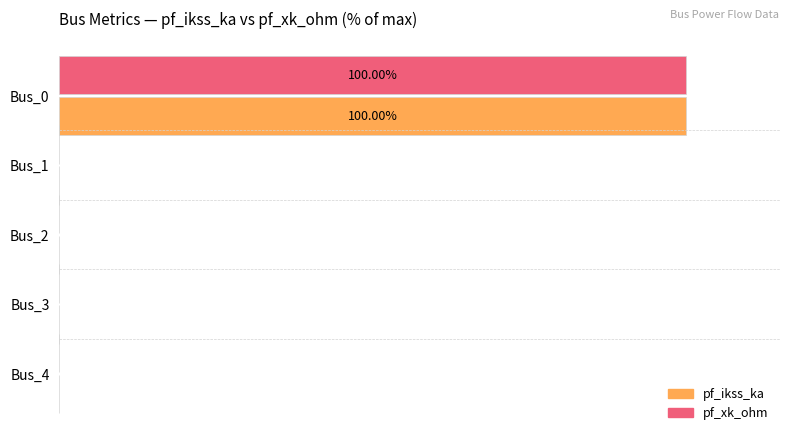

What are all the series names shown in the legend?

pf_ikss_ka, pf_xk_ohm